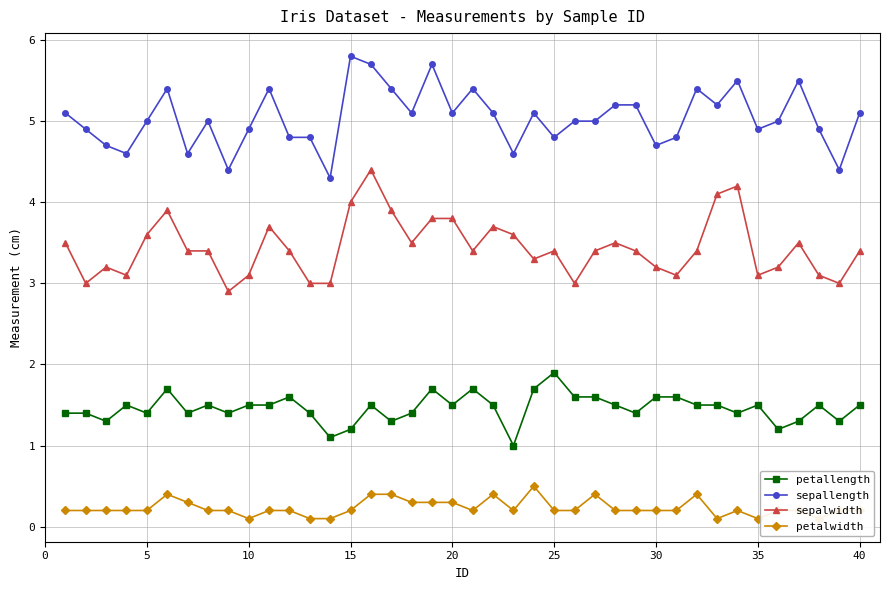

The petallength series shows 1.5 at 35. True or false?

True